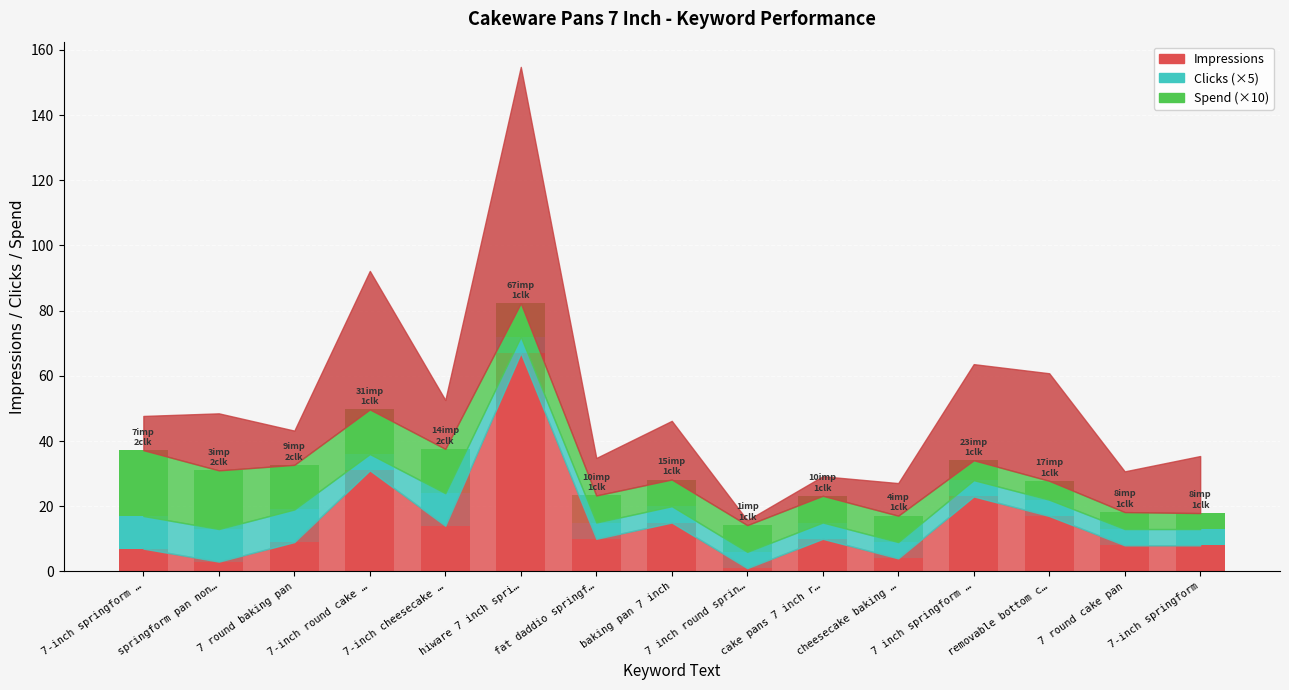

Are the bars grouped side by side (vs. stacked)?

No